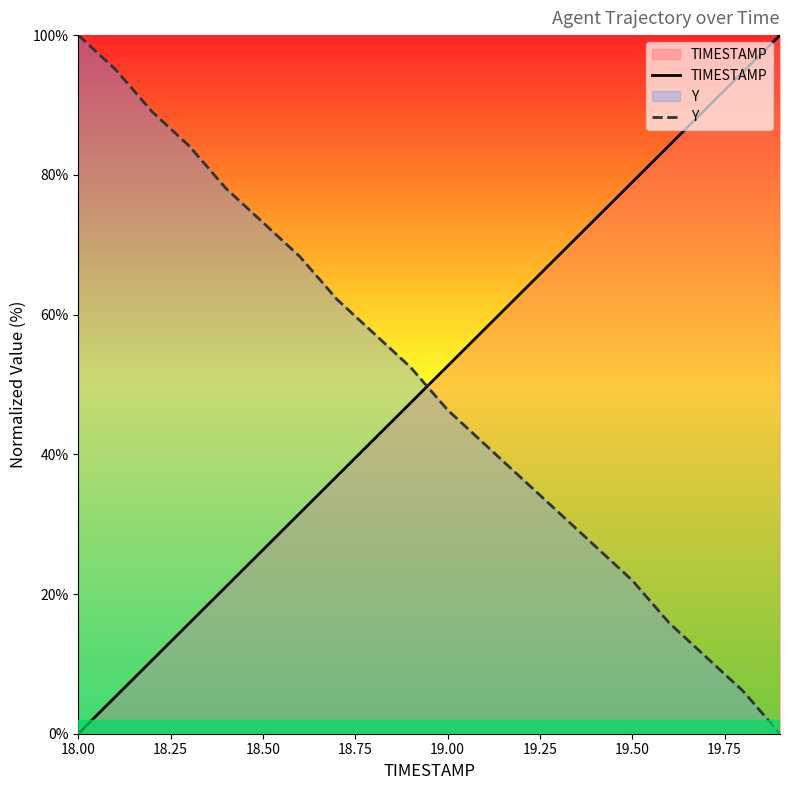

How many times do Y and TIMESTAMP cross each other?

1